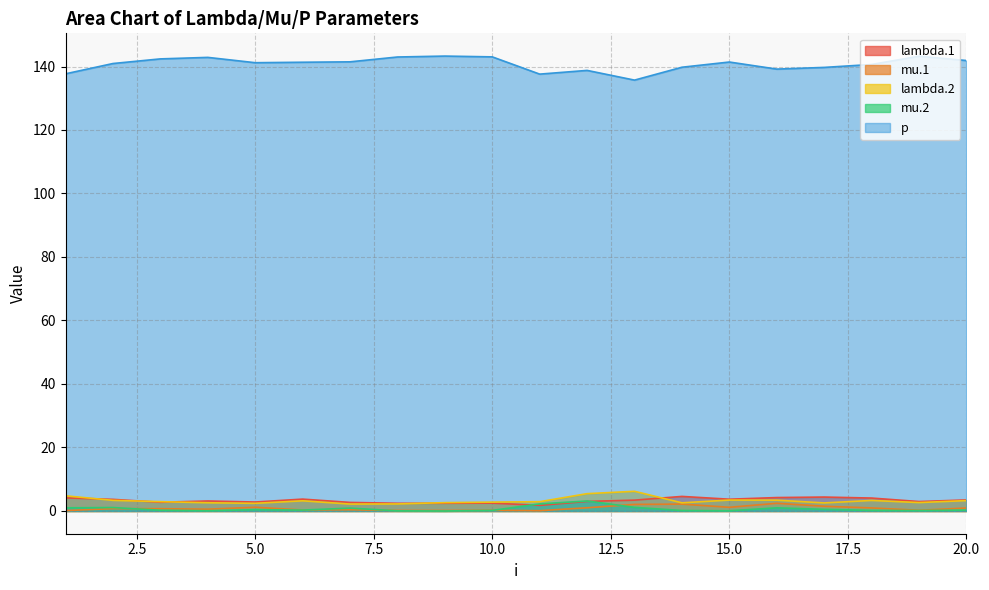

What is the lowest value of the lambda.1 series?

1.8